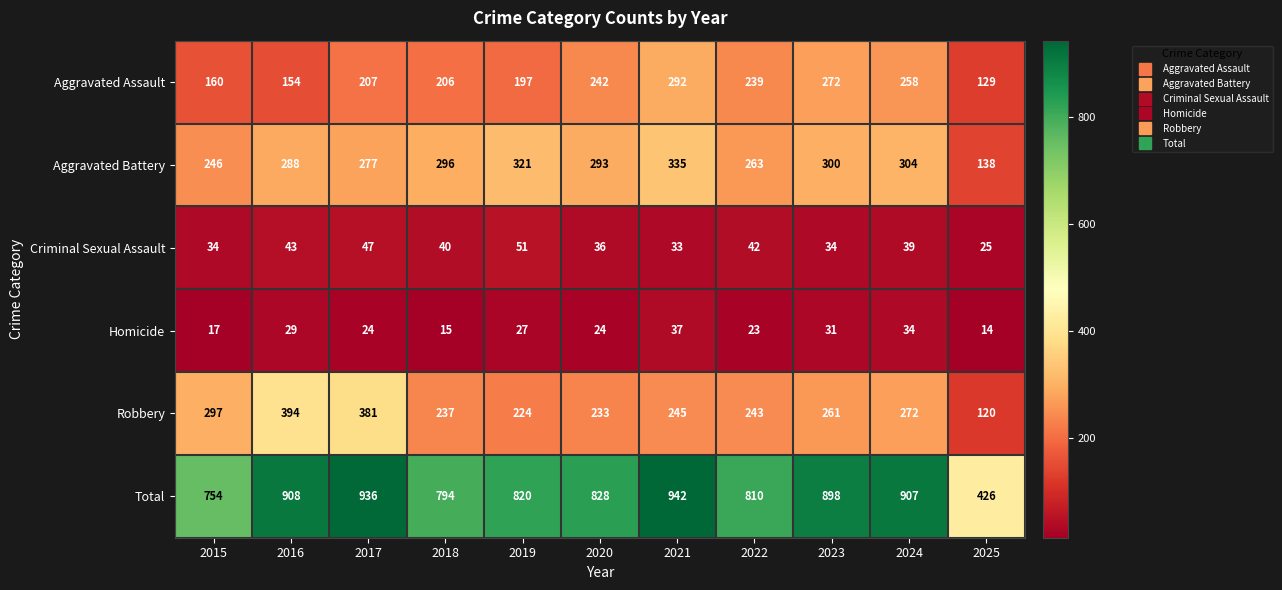

At which category is the sum across all series the highest?

2021